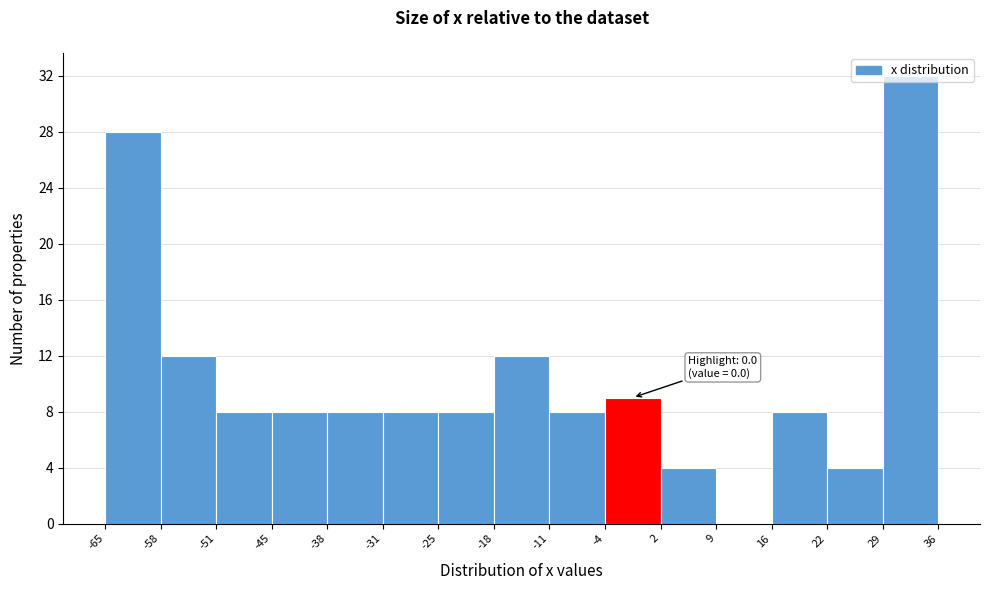

Which range on the x-axis has the tallest bar?

29 to 36